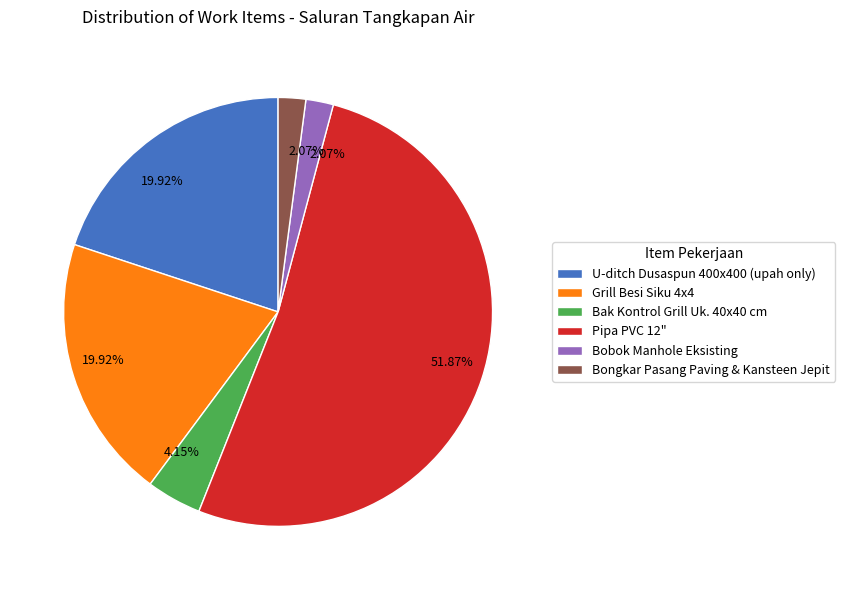

Does Grill Besi Siku 4x4 represent more than half of the total?

No